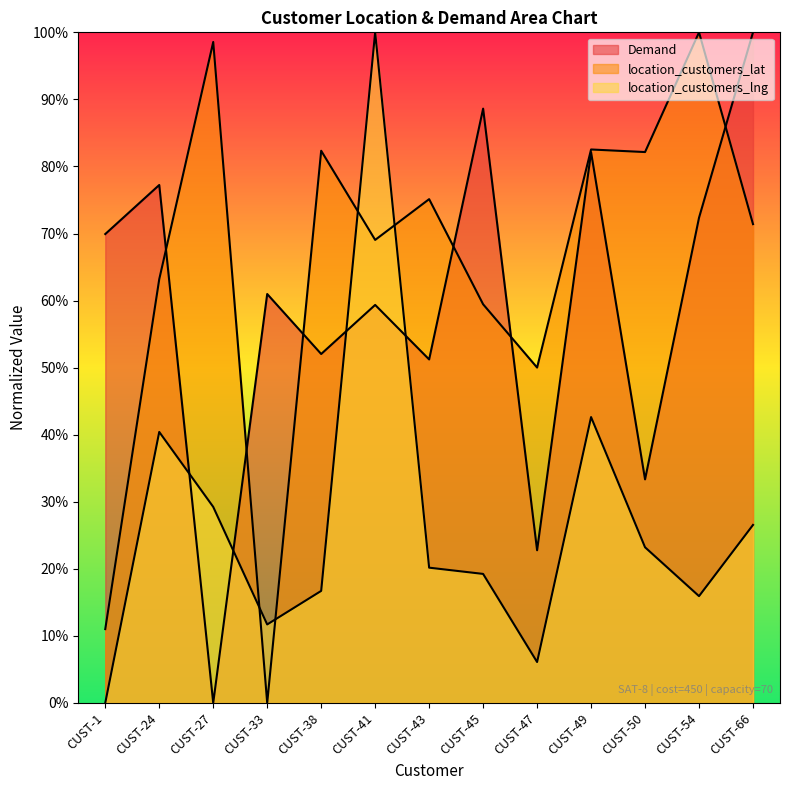

At which category does the chart reach its peak across all series?

CUST-54